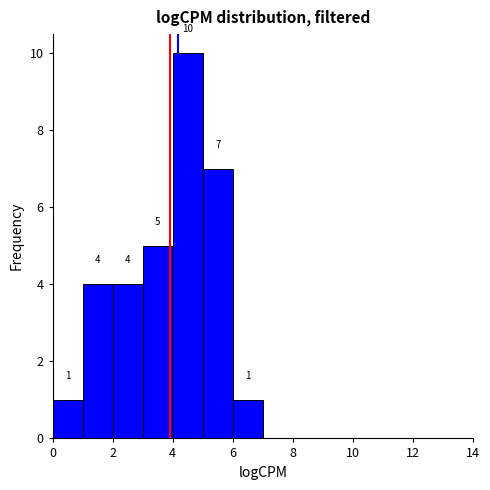

Which range on the x-axis has the tallest bar?

4 to 5